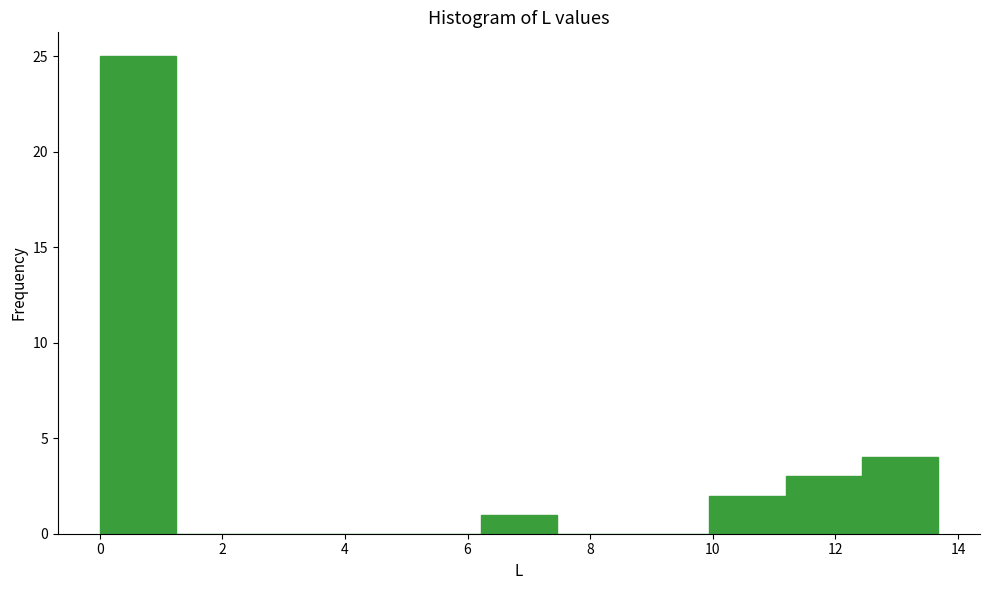

Reading left to right, list every bar in this chart as the range it spans on the x-axis followed by its height. Neither the bar edges nor the heights are printed on the chart, so give them approximately, as read against the axes.

0.0 to 1.2: 25
1.2 to 2.4: 0
2.4 to 3.8: 0
3.8 to 5.0: 0
5.0 to 6.2: 0
6.2 to 7.4: 1
7.4 to 8.8: 0
8.8 to 10.0: 0
10.0 to 11.2: 2
11.2 to 12.4: 3
12.4 to 13.6: 4